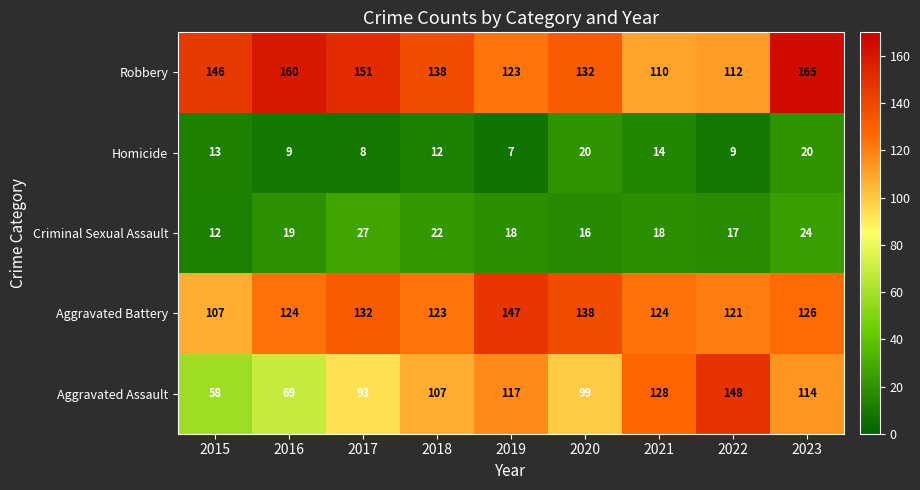

Which label corresponds to the largest value in the chart?

2023